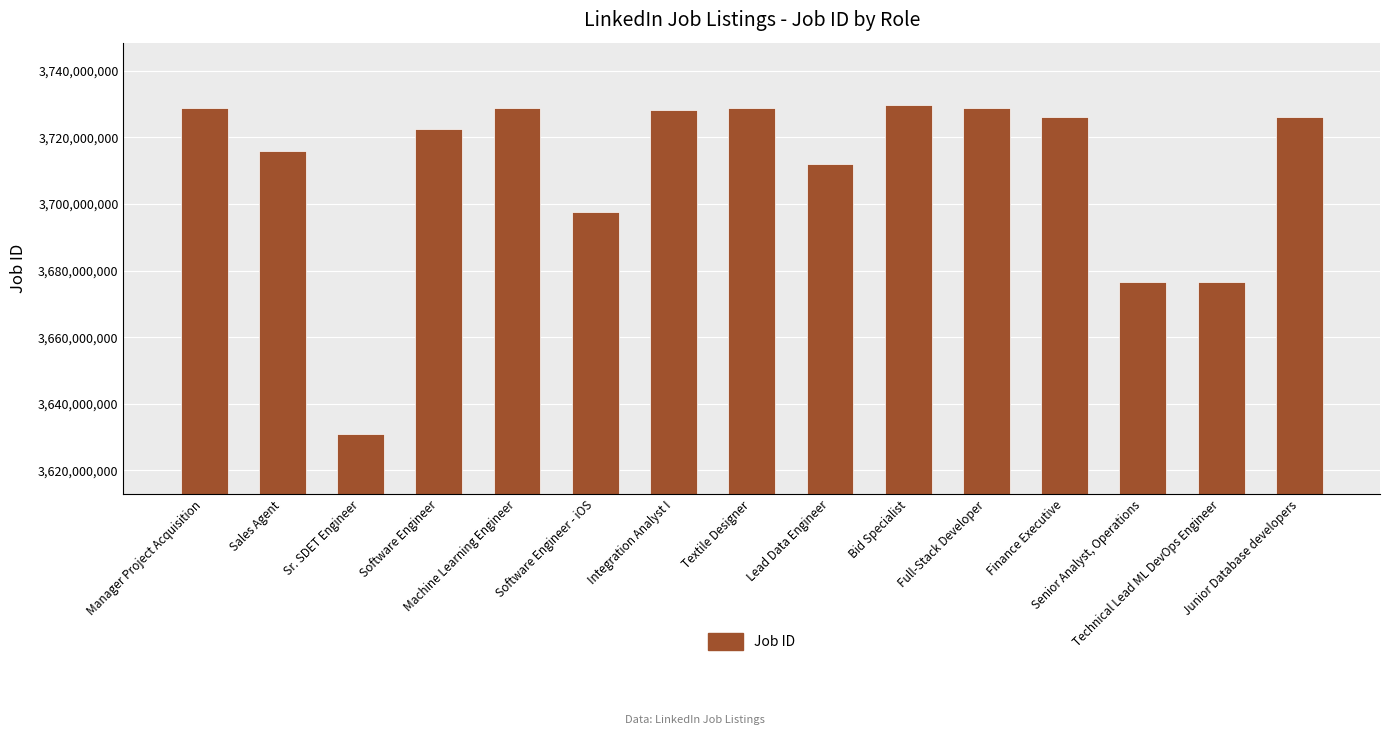

What is the difference between the second highest and second lowest values?

52356659